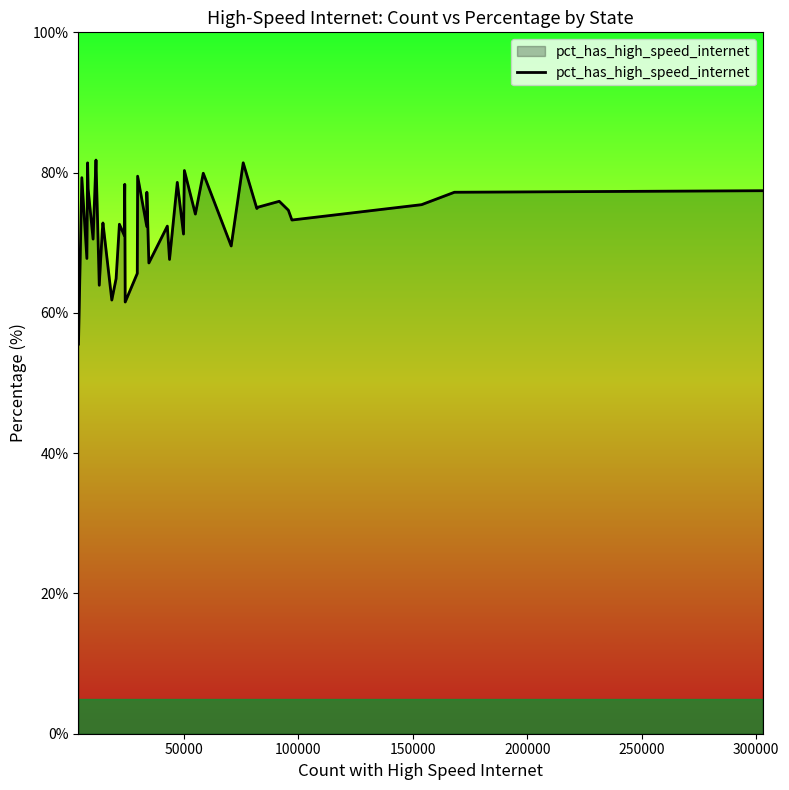

What is the greatest value displayed?

81.8